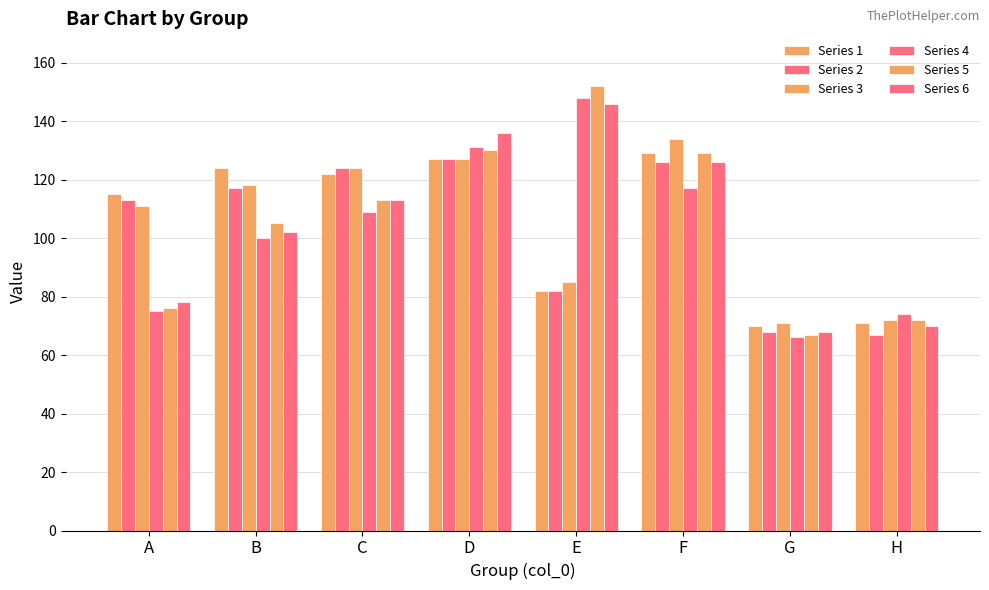

Which series has the largest range (max minus min)?

Series 5